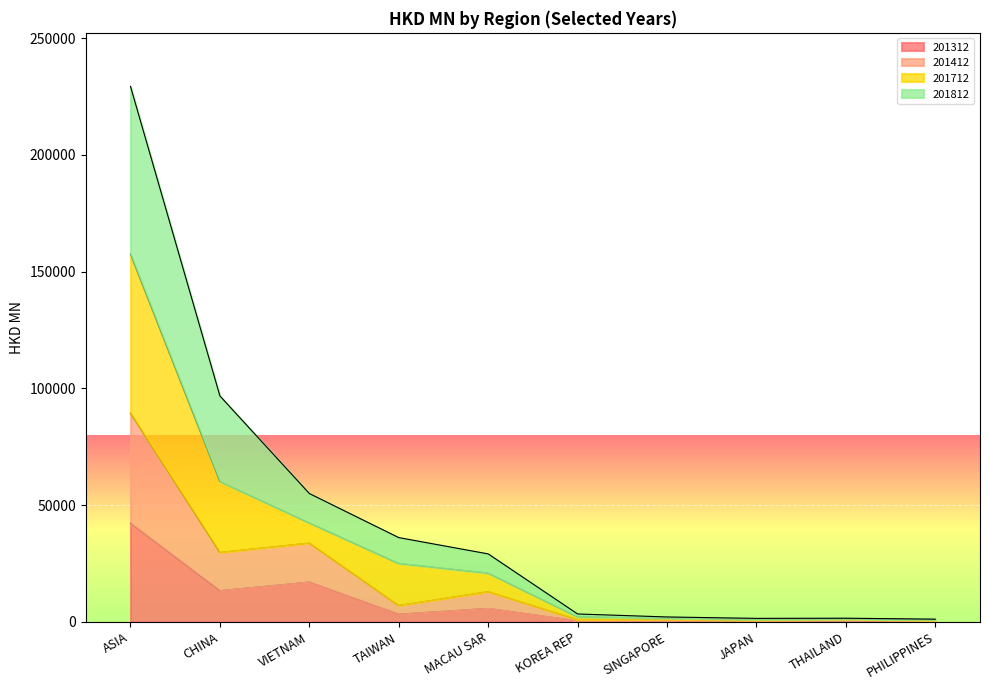

What is the total value across all series at VIETNAM?

54986.2